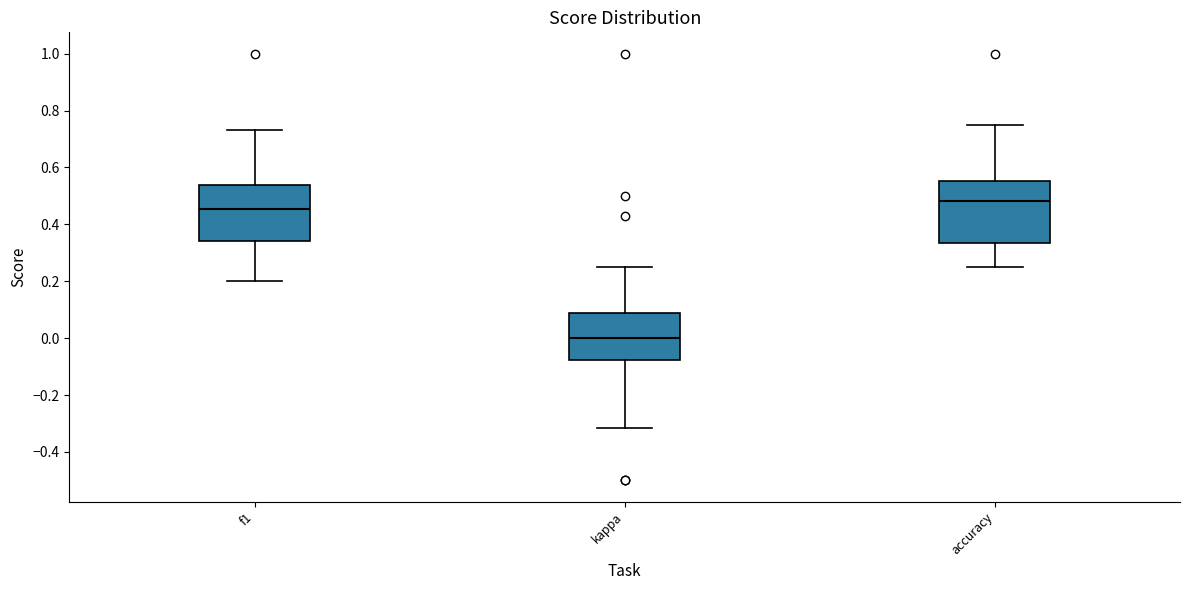

Where does the median line of the box for accuracy sit on the y-axis? The values are not printed on the chart, so give them approximately, as read against the axis.

0.48